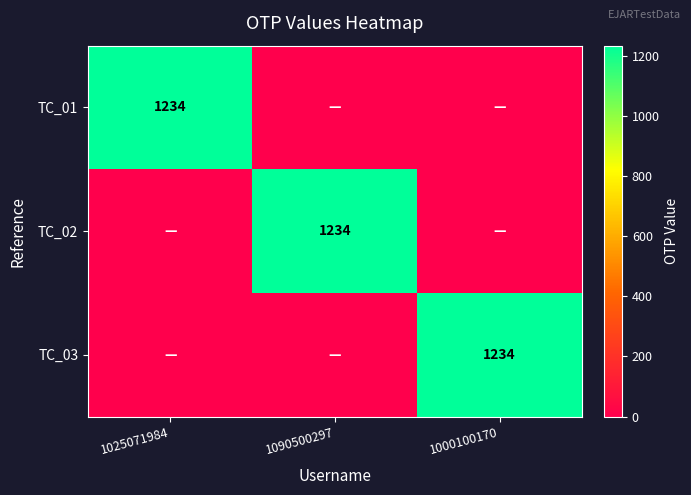

True or false: TC_02 has a value of 1234 at 1090500297.

True